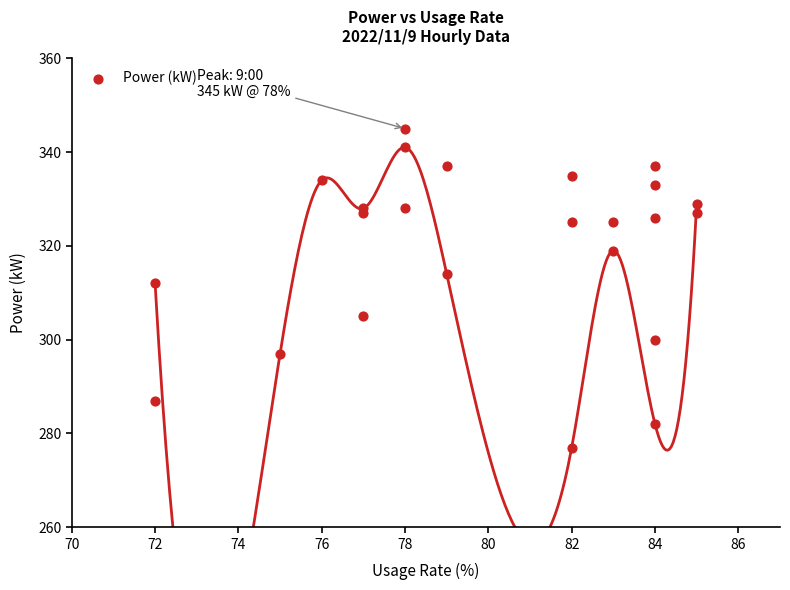

What is the range of Y values (max minus min)?

68